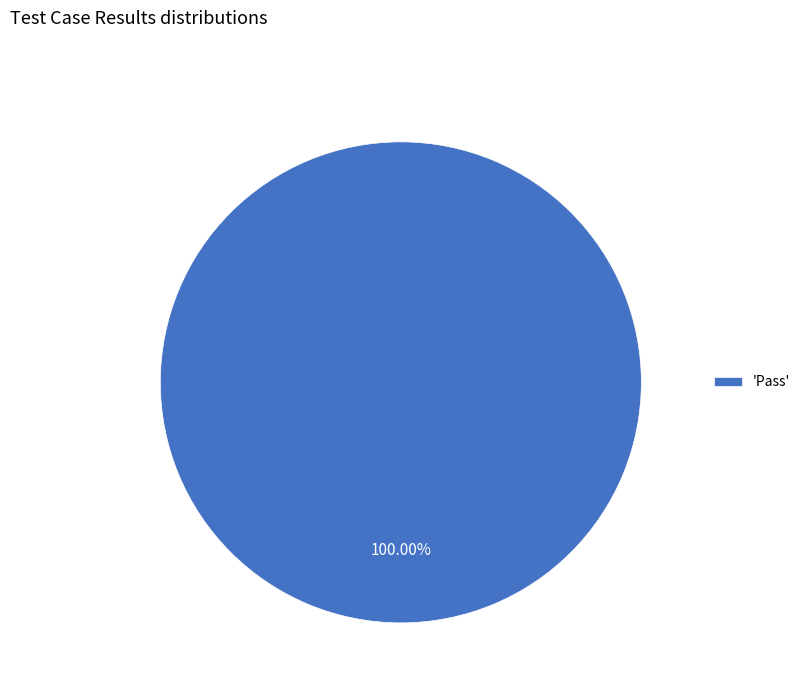

Is there any slice that represents more than half of the pie?

Yes